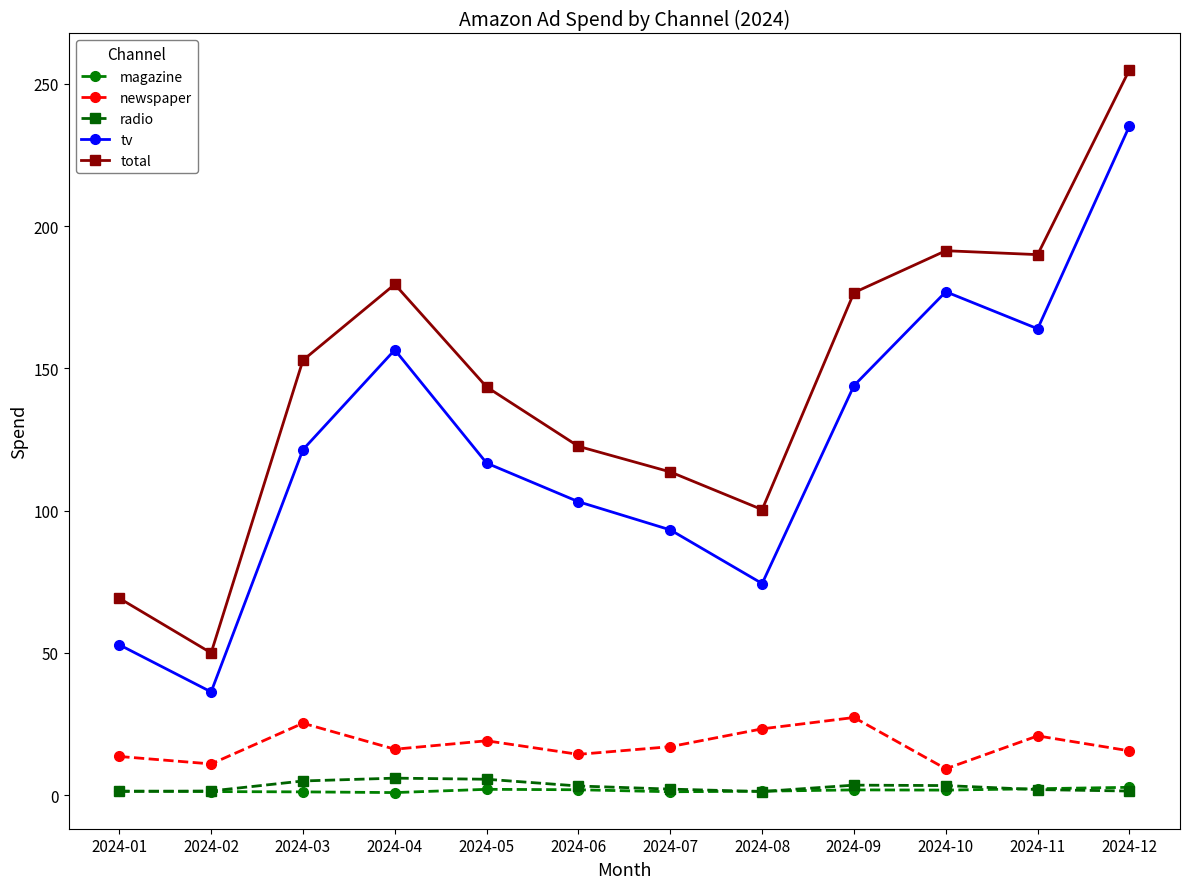

True or false: magazine and newspaper intersect in this chart.

False